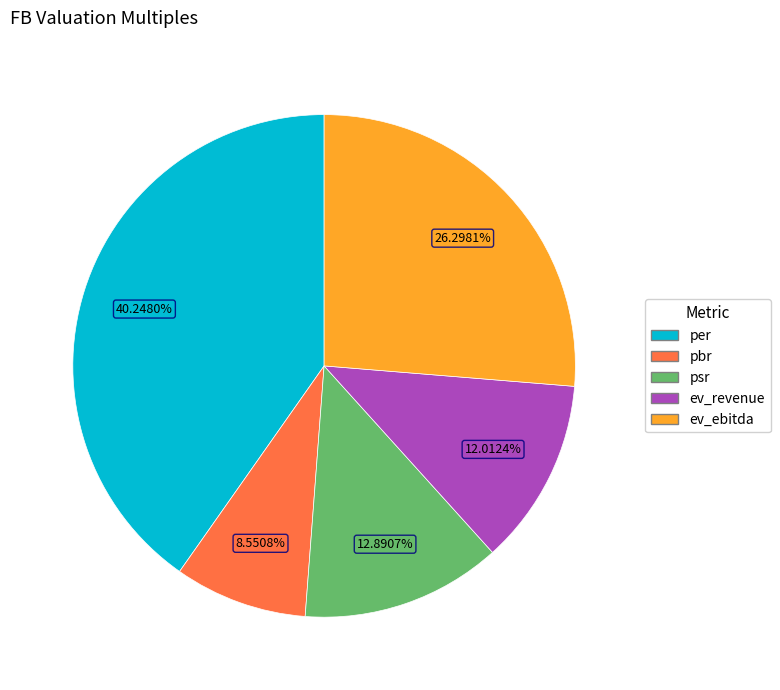

Which slice is the largest?

per